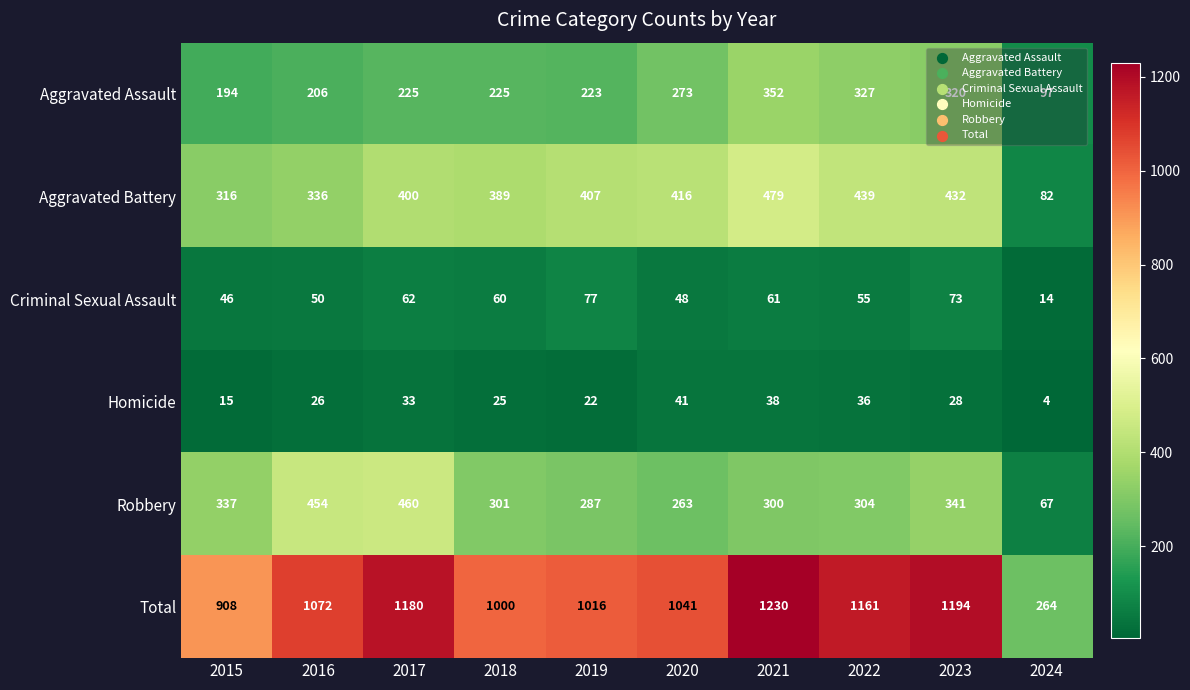

Is it true that Robbery equals 263 at 2020?

True